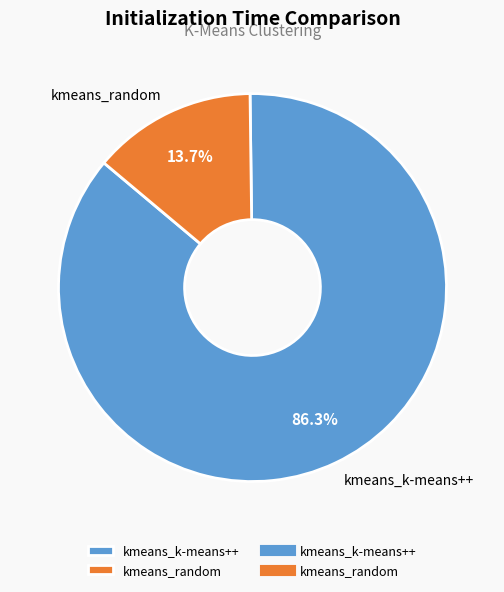

What is the majority slice?

kmeans_k-means++